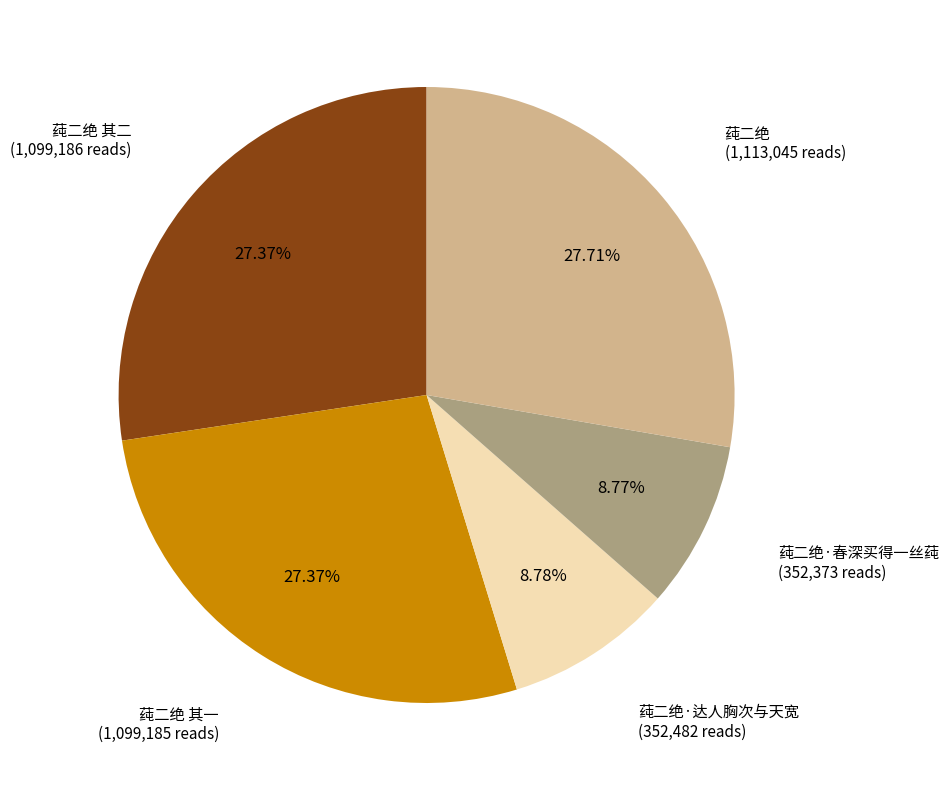

Between 莼二绝 and 莼二绝·达人胸次与天宽, which is larger?

莼二绝